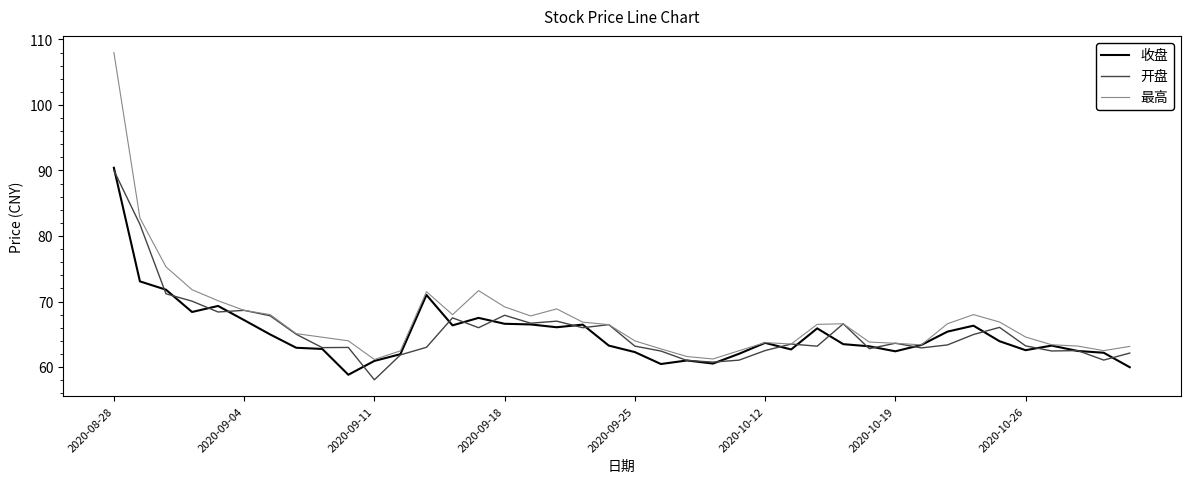

What is the maximum value shown in the chart?

108.0